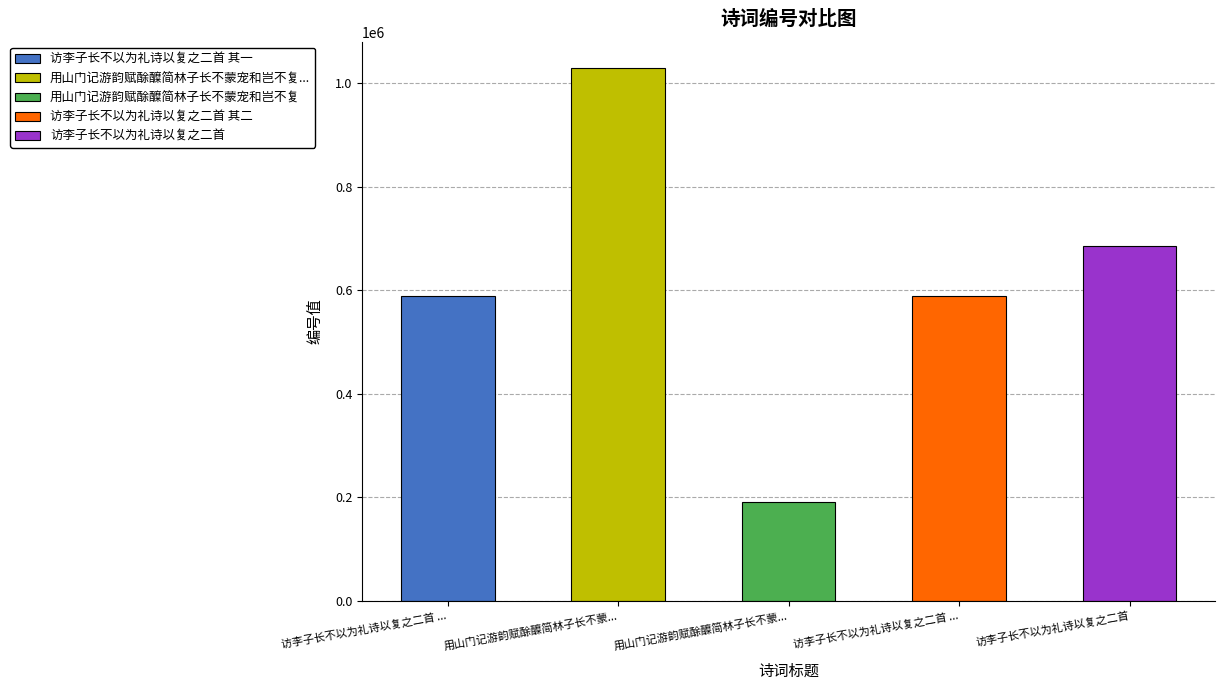

At which label is the value closest to 610144?

访李子长不以为礼诗以复之二首 其二